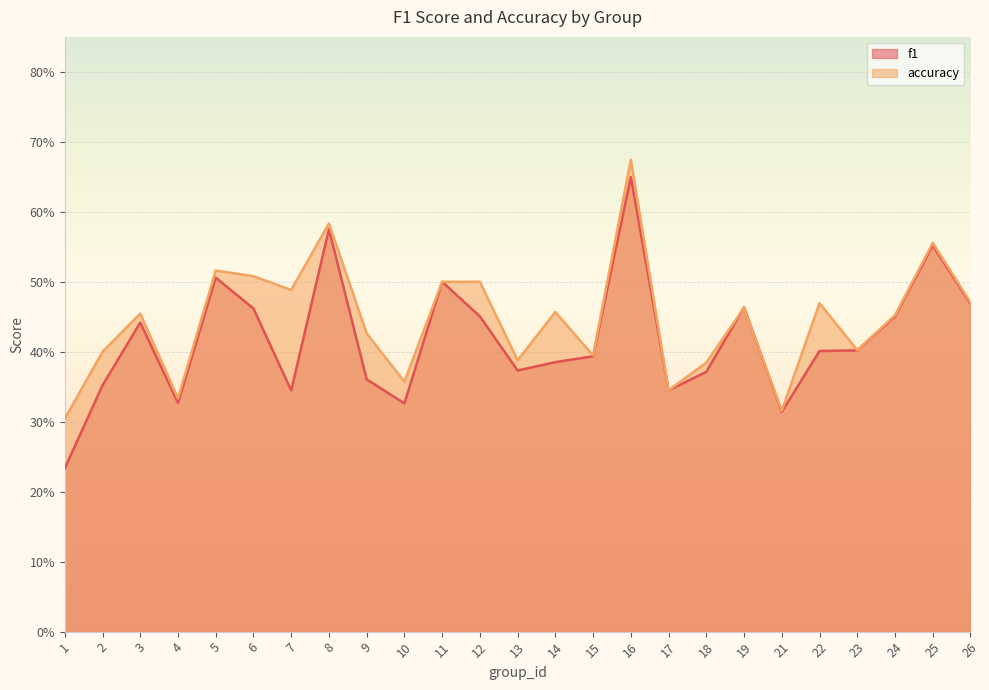

Which series has the largest total across all categories?

accuracy